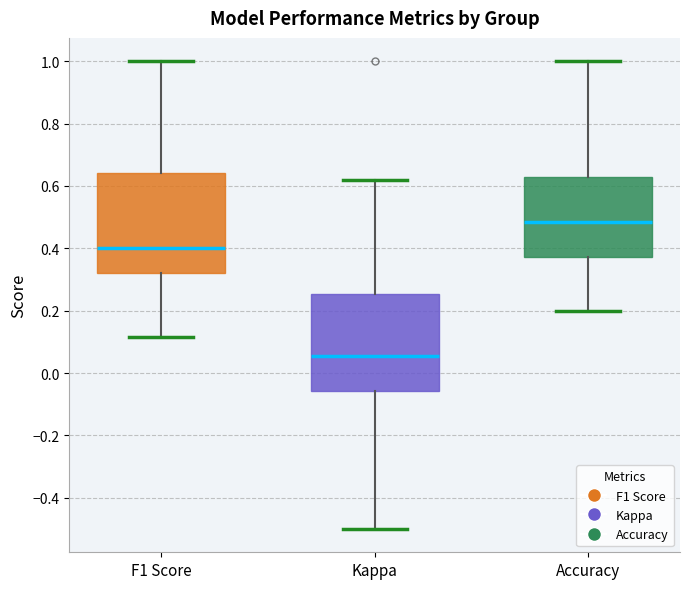

Reading left to right, read every box against the y-axis: the position of its median line, the range the box covers, and the ends of its whiskers. The values are not printed on the chart, so give them approximately, as read against the axis.

F1 Score: median 0.40, box 0.32 to 0.64, whiskers 0.12 to 1.00
Kappa: median 0.06, box -0.06 to 0.26, whiskers -0.50 to 0.62
Accuracy: median 0.48, box 0.38 to 0.62, whiskers 0.20 to 1.00